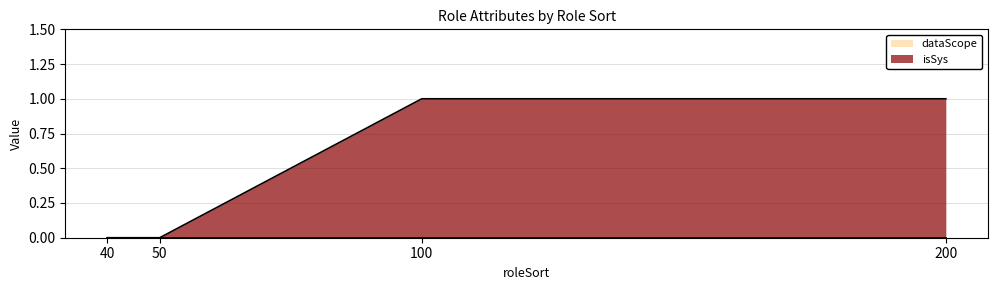

How many distinct data groups are displayed?

2